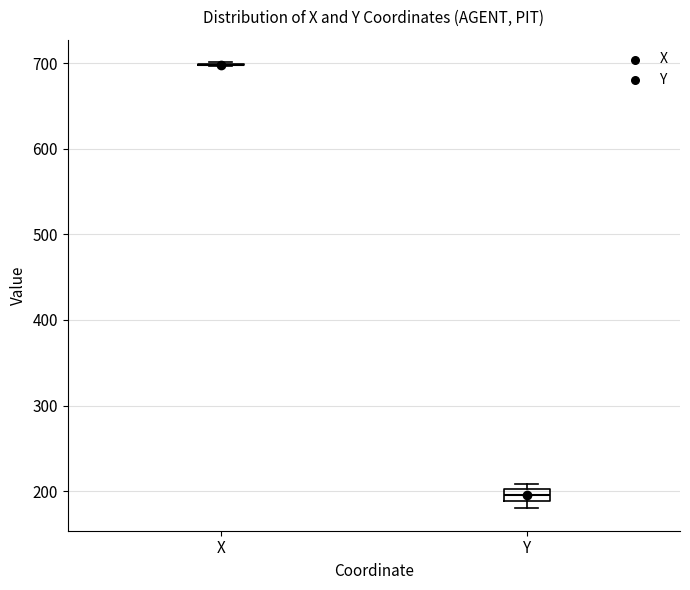

Which box is the tallest, from its lower edge to its upper edge?

Y